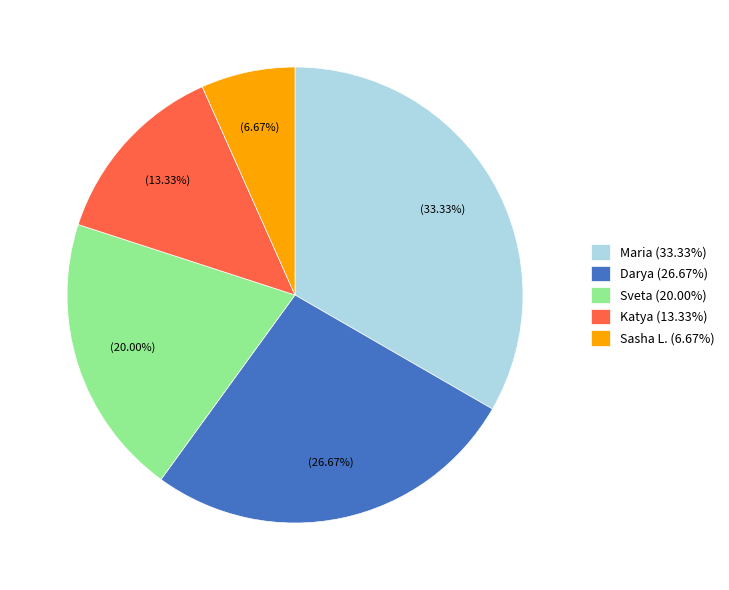

Does Sveta (20.00%) represent more than half of the total?

No